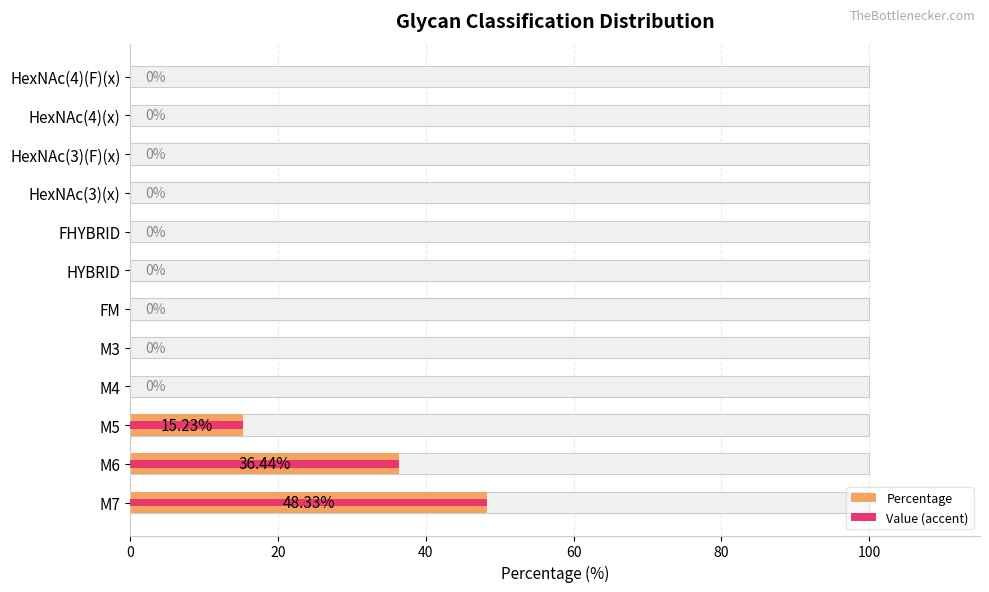

Which series changed the most between M6 and HexNAc(3)(F)(x)?

Percentage